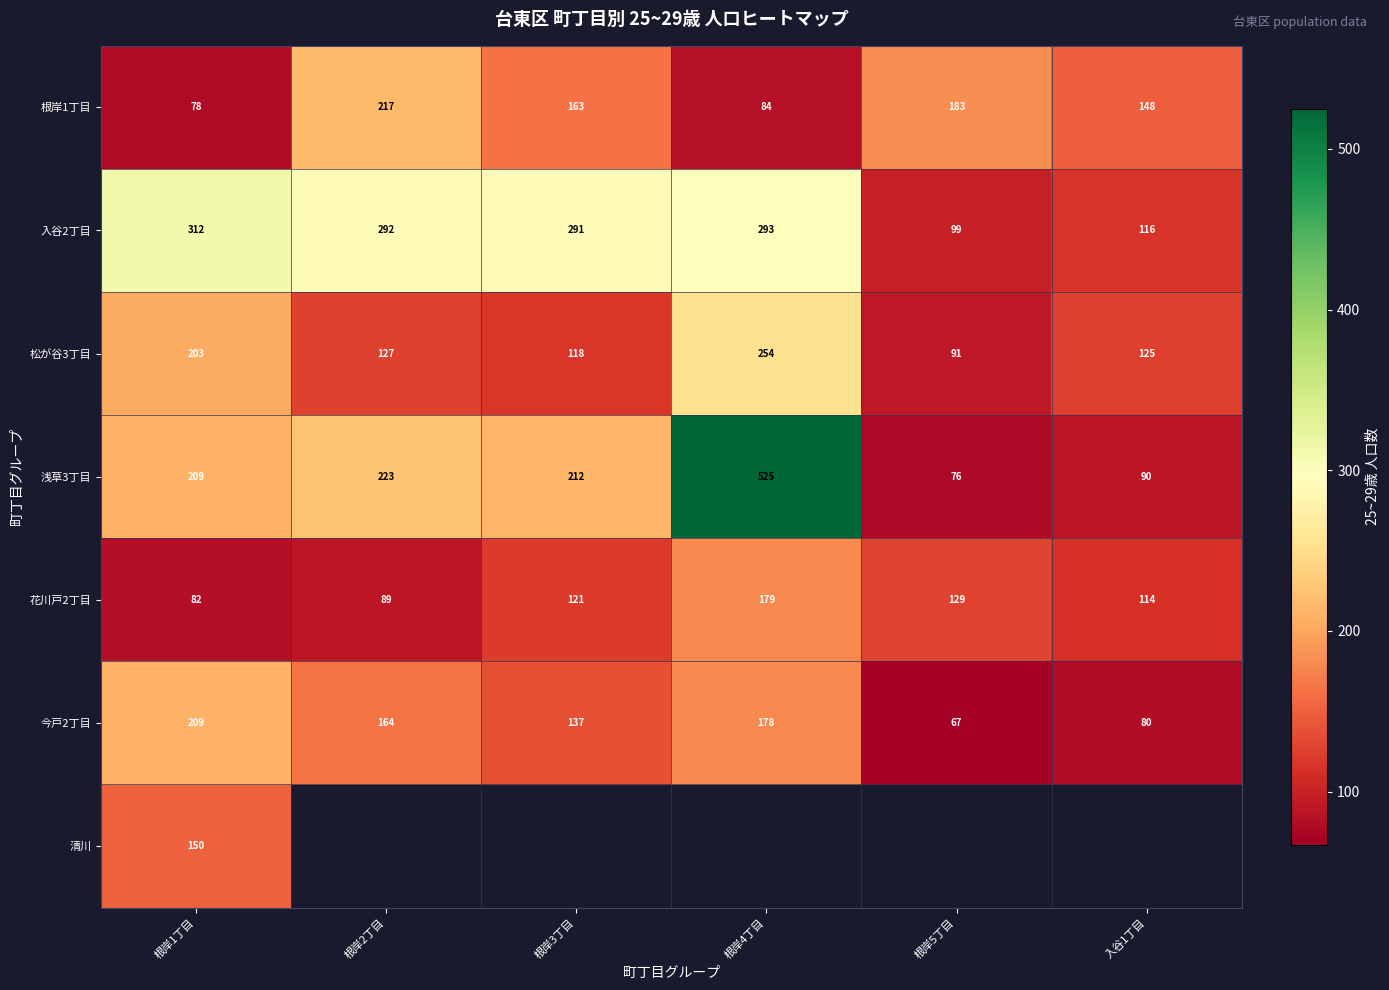

What is the average value of the 花川戸2丁目 series?

119